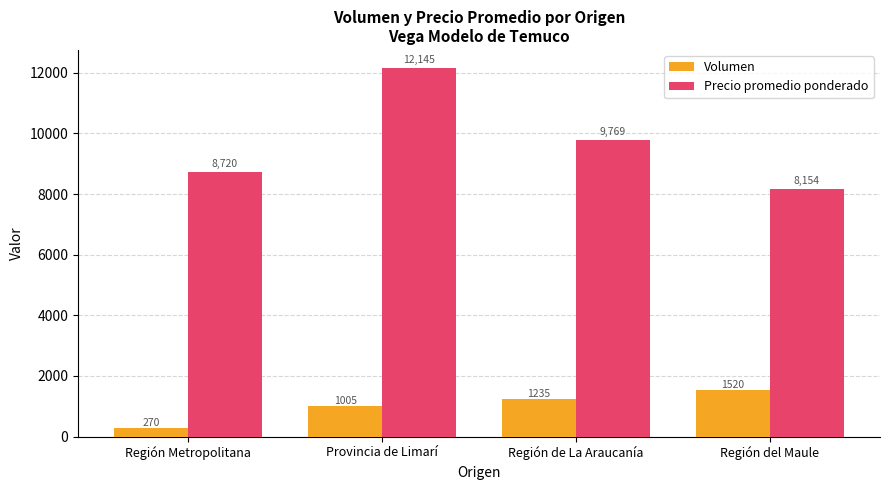

What is the difference between the maximum and minimum values in the Precio promedio ponderado series?

3991